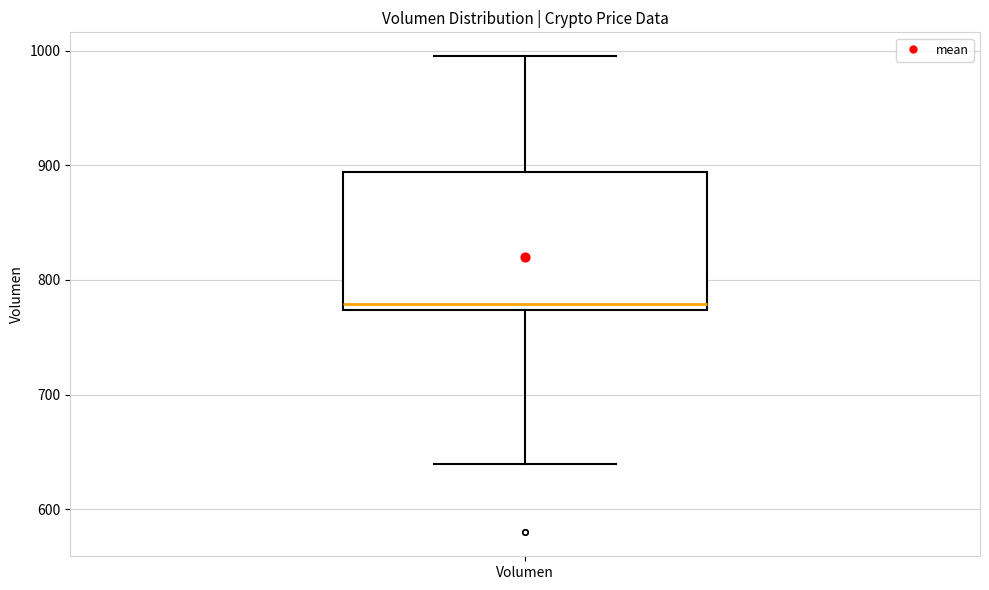

Read this box plot against the y-axis: the position of the median line, the range covered by the box, and the ends of both whiskers. The values are not printed on the chart, so give them approximately, as read against the axis.

median 780, box 770 to 890, whiskers 640 to 1000